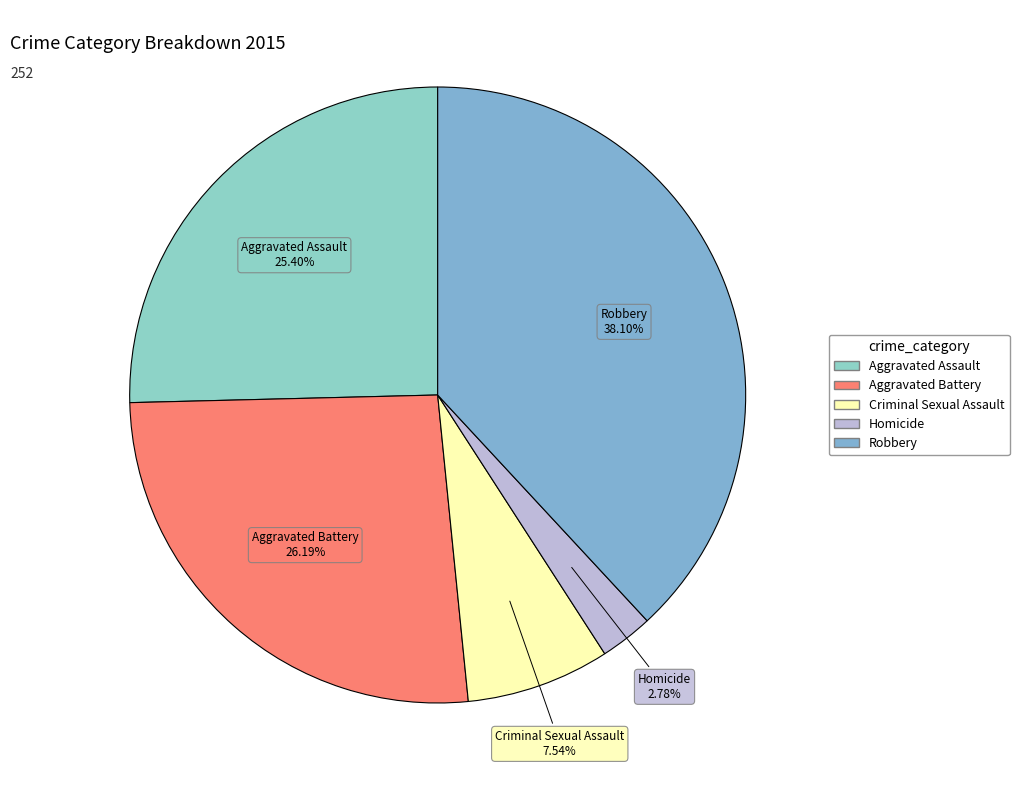

The Homicide slice represents 3% of the pie. True or false?

True